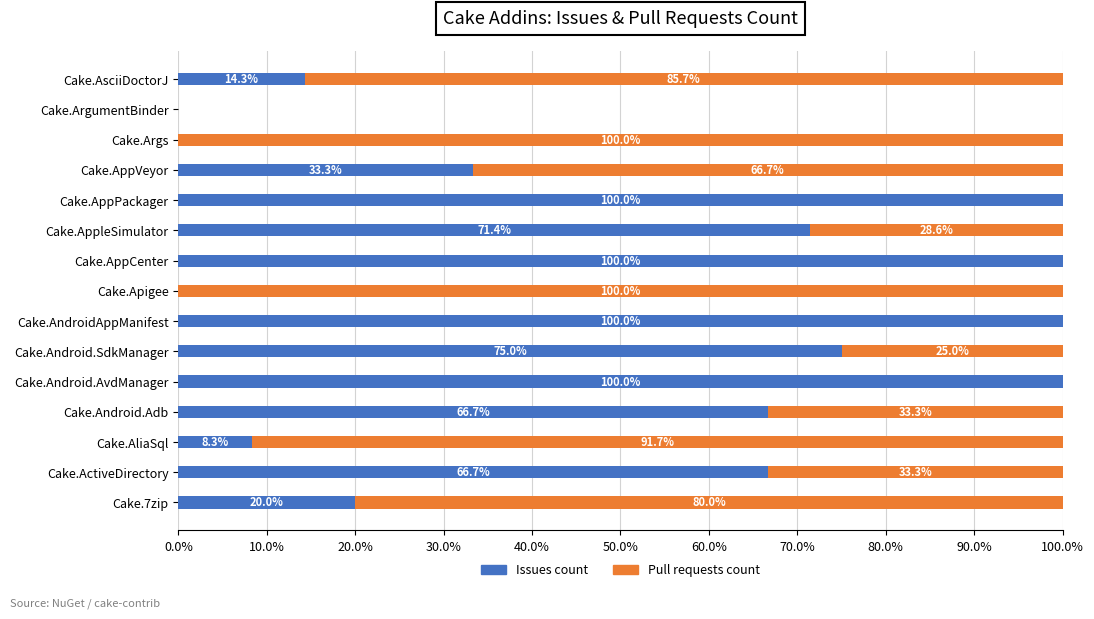

What is the highest value of the Issues count series?

100.0